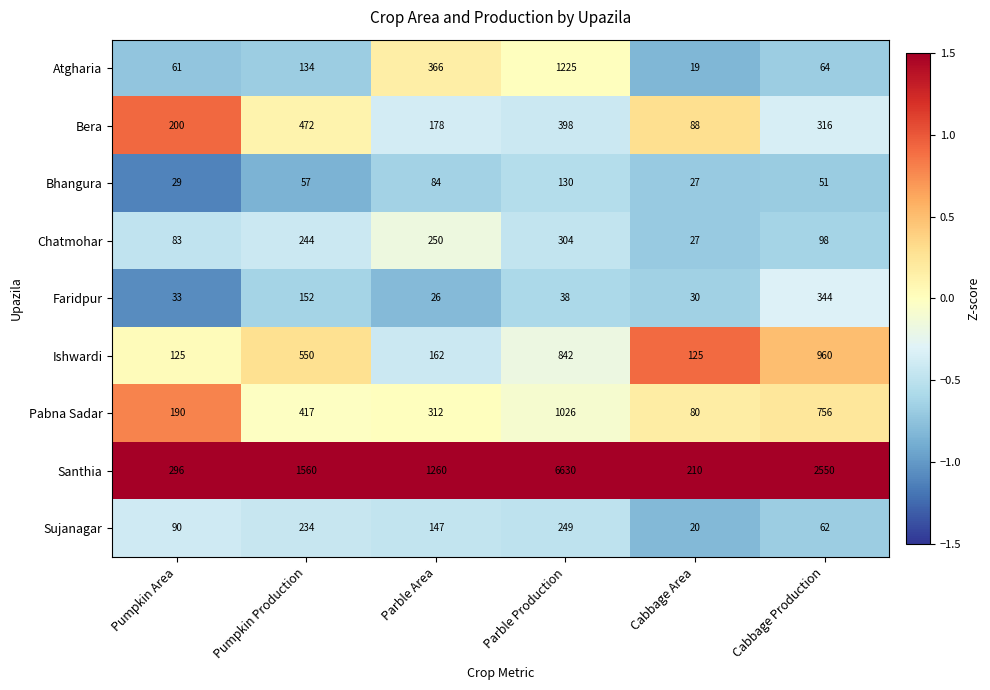

The Bhangura series shows 29 at Cabbage Production. True or false?

False